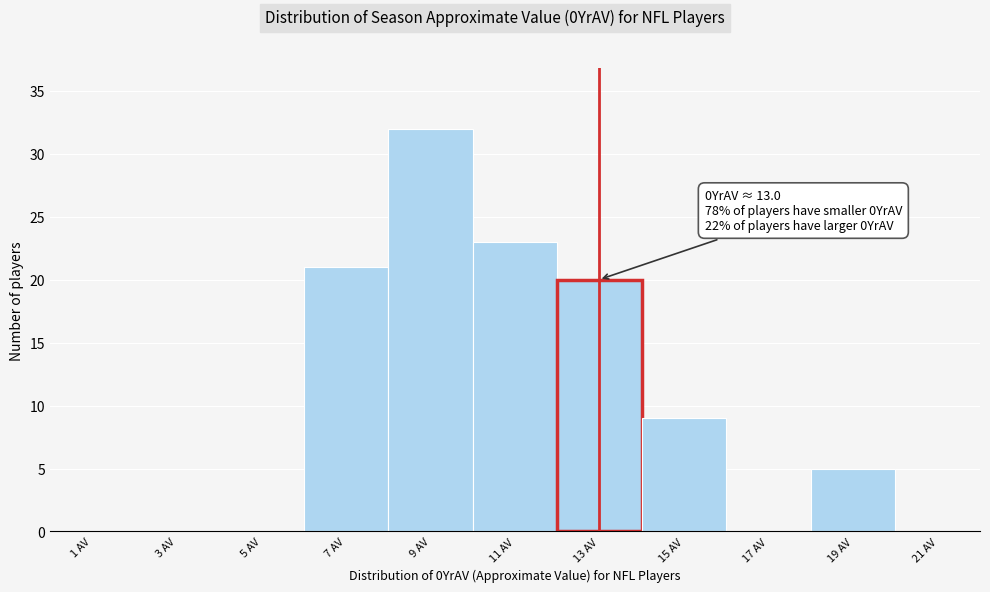

Over which range of the x-axis is the bar tallest?

8 to 10